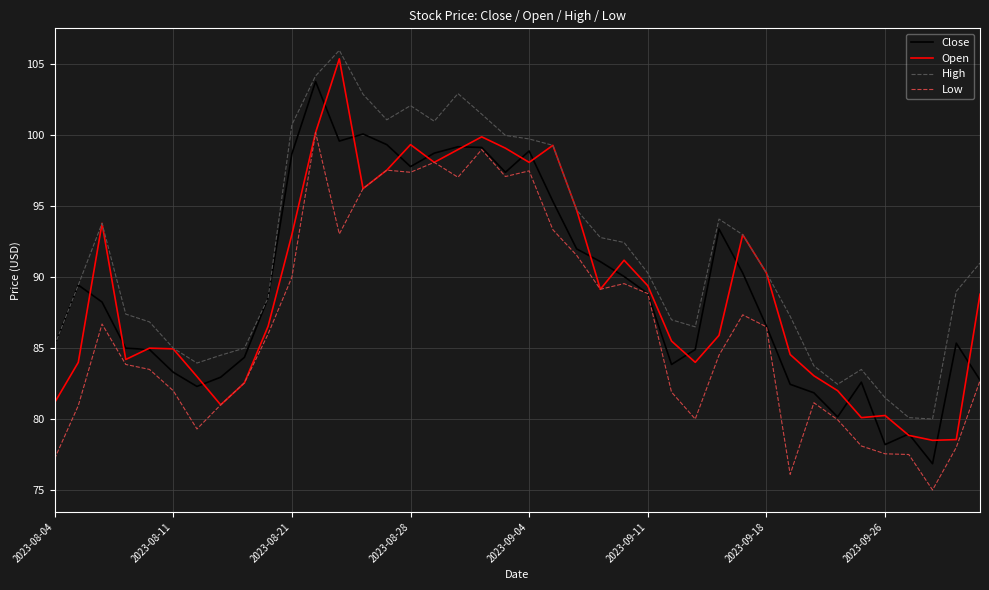

In Open, how many points are lower than both neighbors (excluding endpoints)?

9